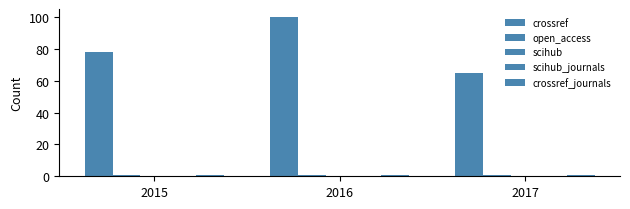

What is the sum of the crossref values at 2016 and 2015?

178